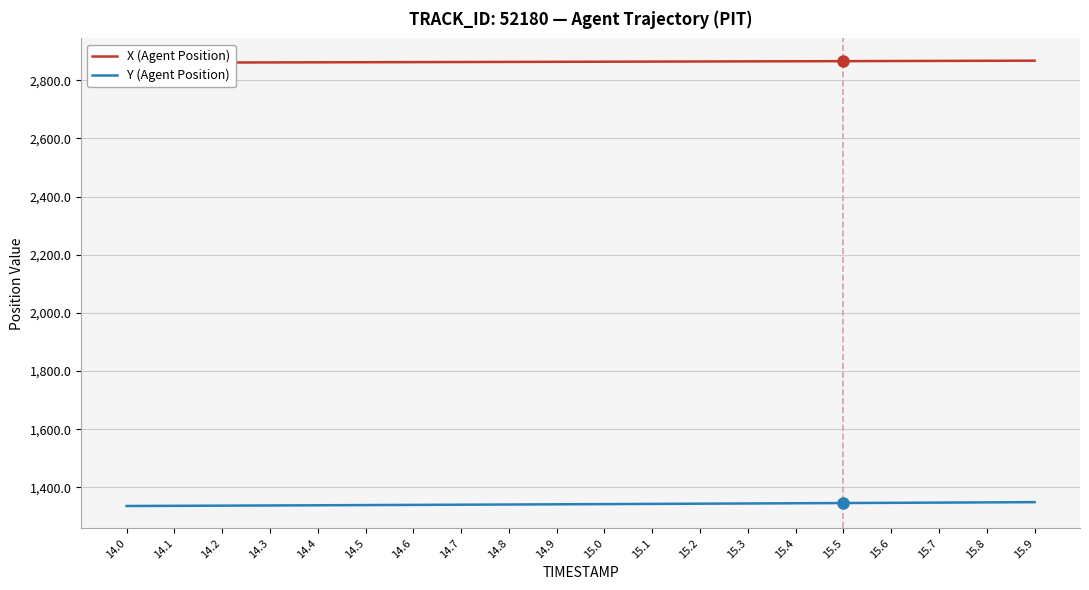

How many lines are shown in the chart?

2